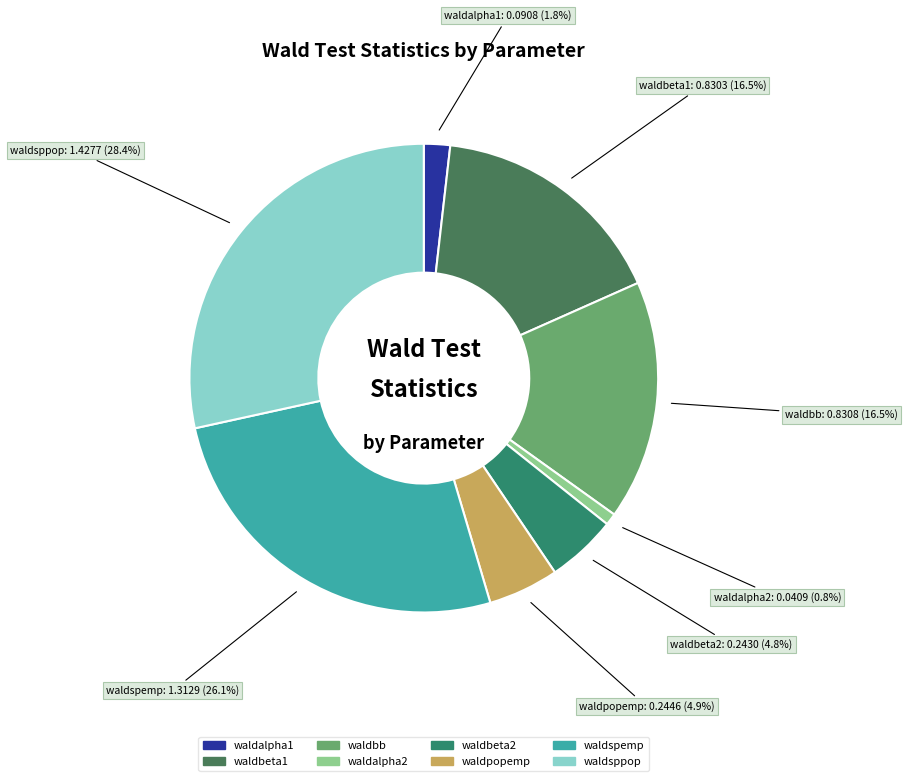

To the nearest percent, what is the combined percentage of waldbb and waldalpha2?

17%